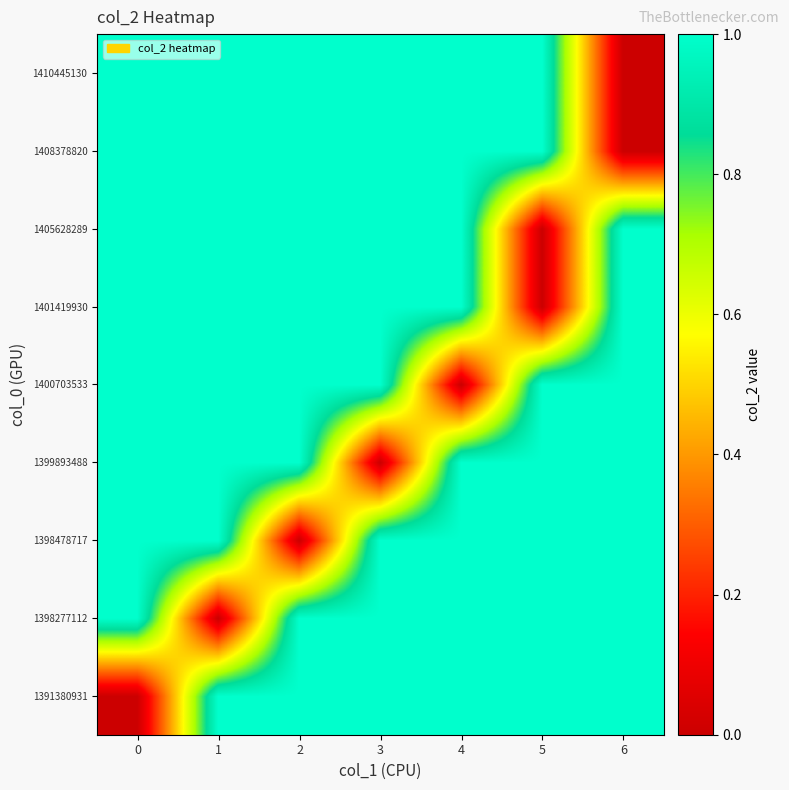

Reading left to right, list all the values displayed in this chart.

1391380931: 0=0	1=1	2=1	3=1	4=1	5=1	6=1
1398277112: 0=1	1=0	2=1	3=1	4=1	5=1	6=1
1398478717: 0=1	1=1	2=0	3=1	4=1	5=1	6=1
1399893488: 0=1	1=1	2=1	3=0	4=1	5=1	6=1
1400703533: 0=1	1=1	2=1	3=1	4=0	5=1	6=1
1401419930: 0=1	1=1	2=1	3=1	4=1	5=0	6=1
1405628289: 0=1	1=1	2=1	3=1	4=1	5=0	6=1
1408378820: 0=1	1=1	2=1	3=1	4=1	5=1	6=0
1410445130: 0=1	1=1	2=1	3=1	4=1	5=1	6=0